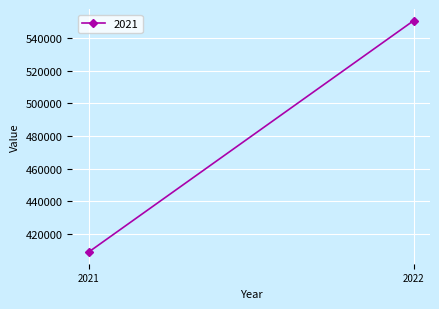

Rank the categories by value from highest to lowest.

2022, 2021